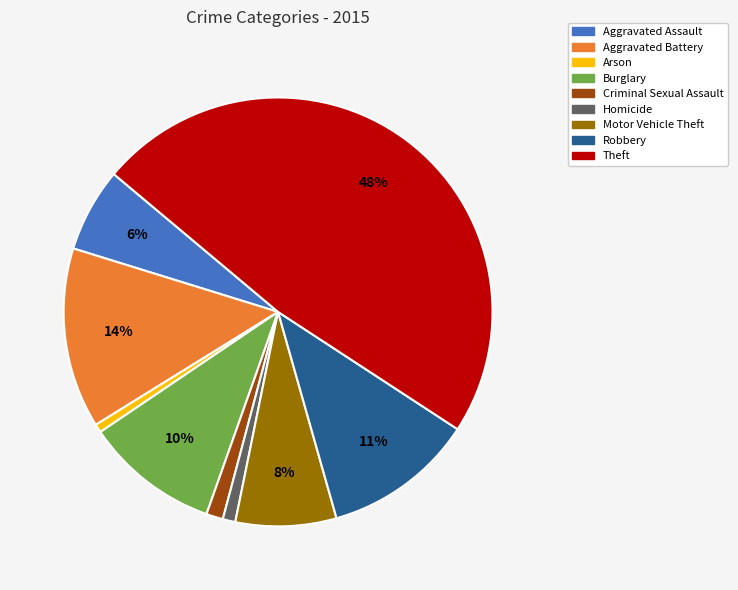

How many segments does this pie chart have?

9